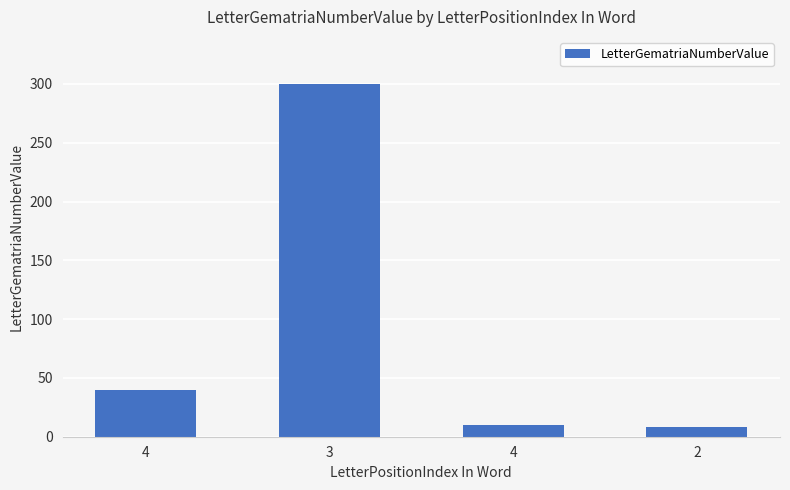

The value at 4 is 2. True or false?

False